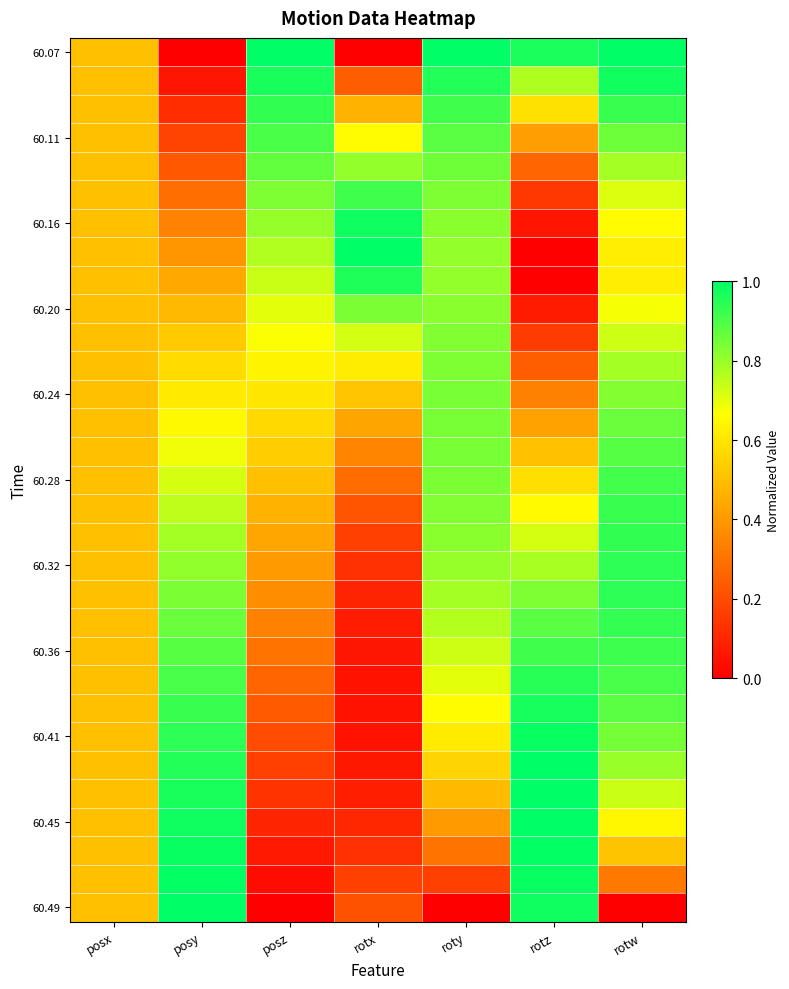

How many series are shown in this chart?

31